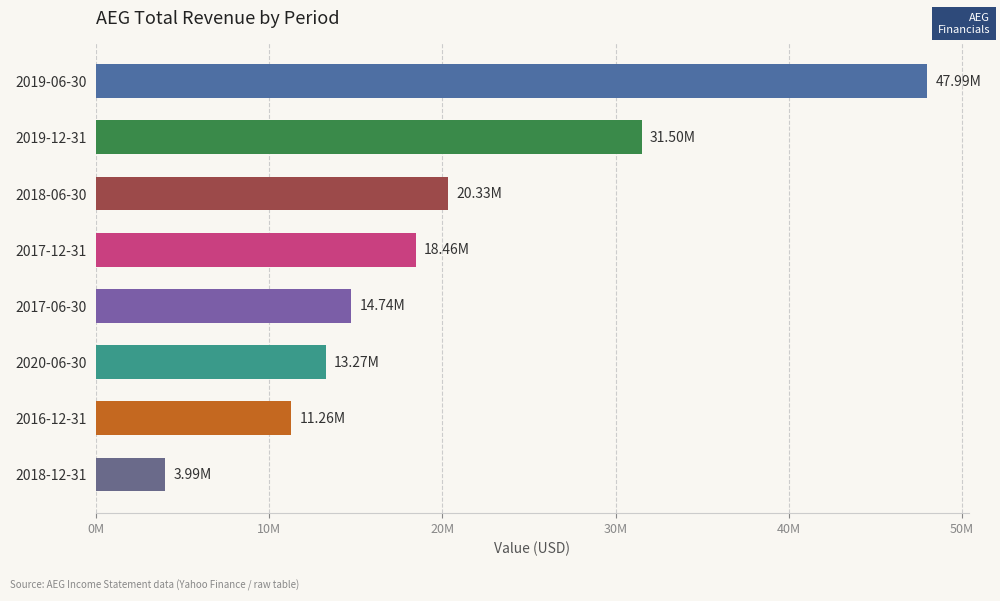

Does the chart contain any negative values?

No